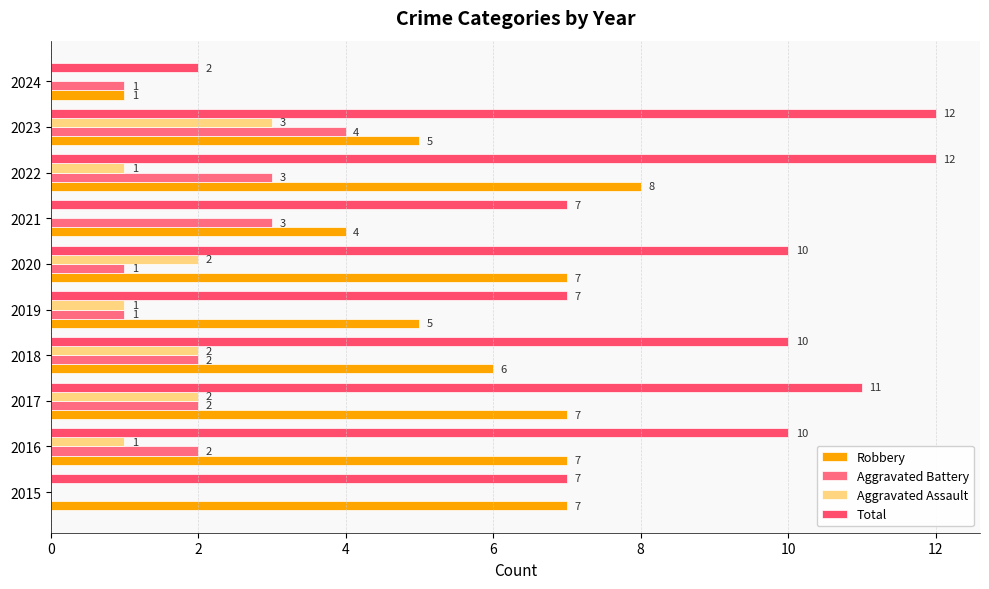

How many categories are shown in the chart?

10